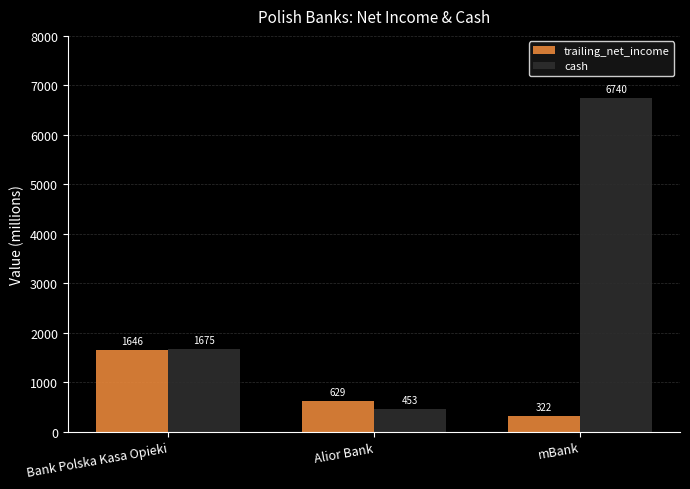

At which label does cash reach its peak?

mBank